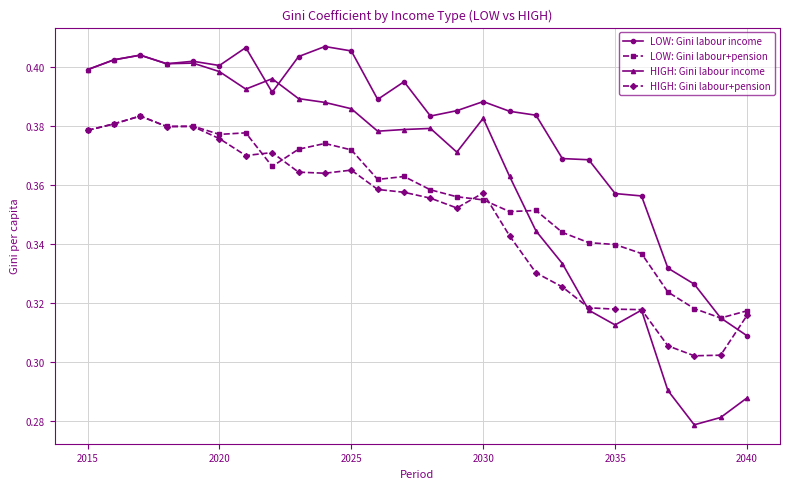

Which series has the widest spread of values?

HIGH: Gini labour income